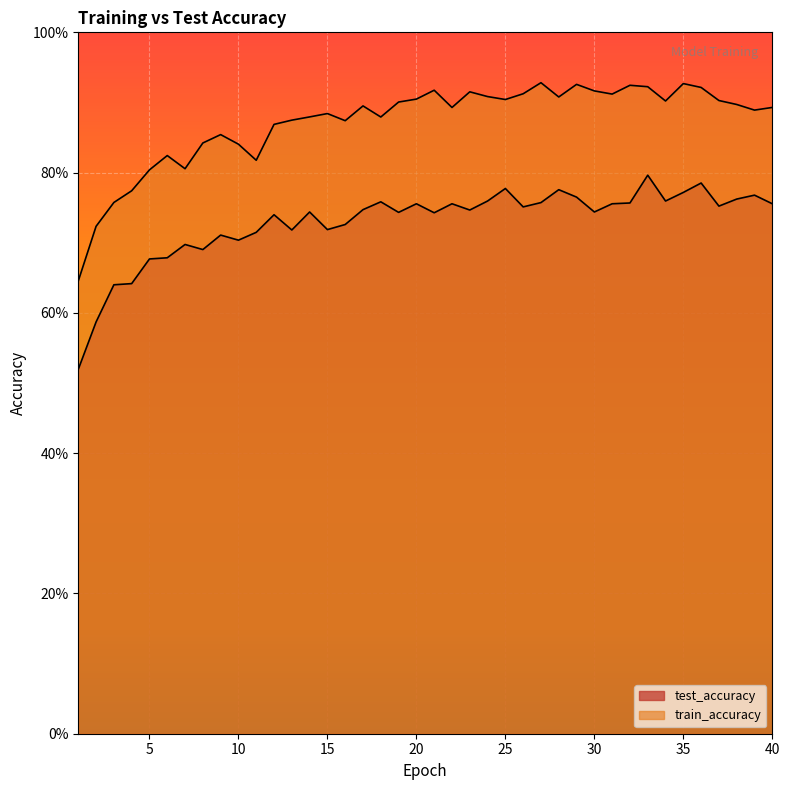

True or false: train_accuracy and test_accuracy intersect in this chart.

False